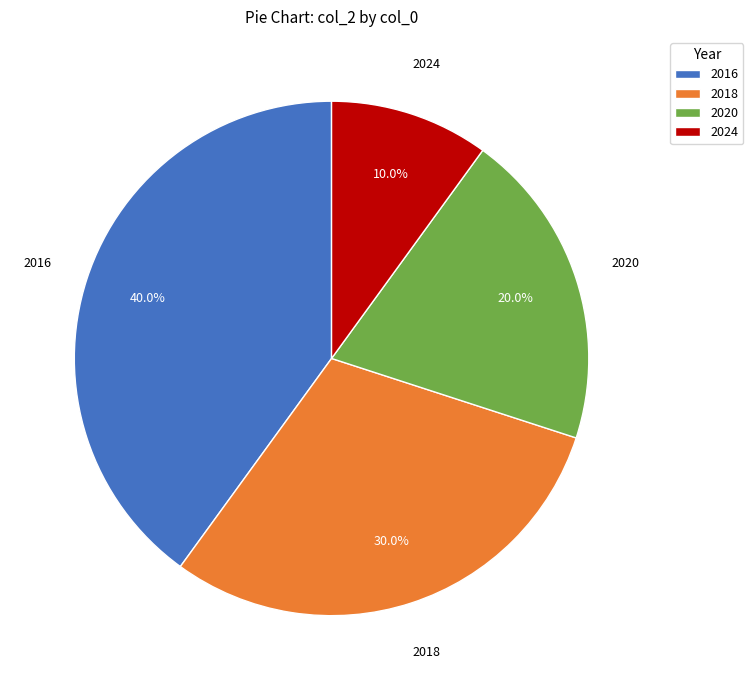

To the nearest percent, what is the difference between the largest and smallest slice percentages?

30%